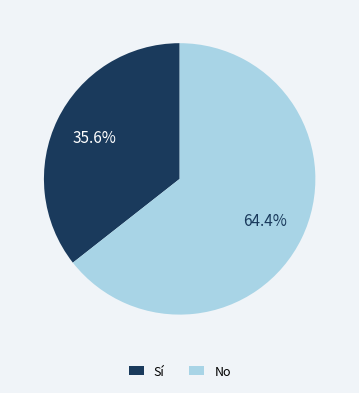

What is the largest slice in the pie chart?

No